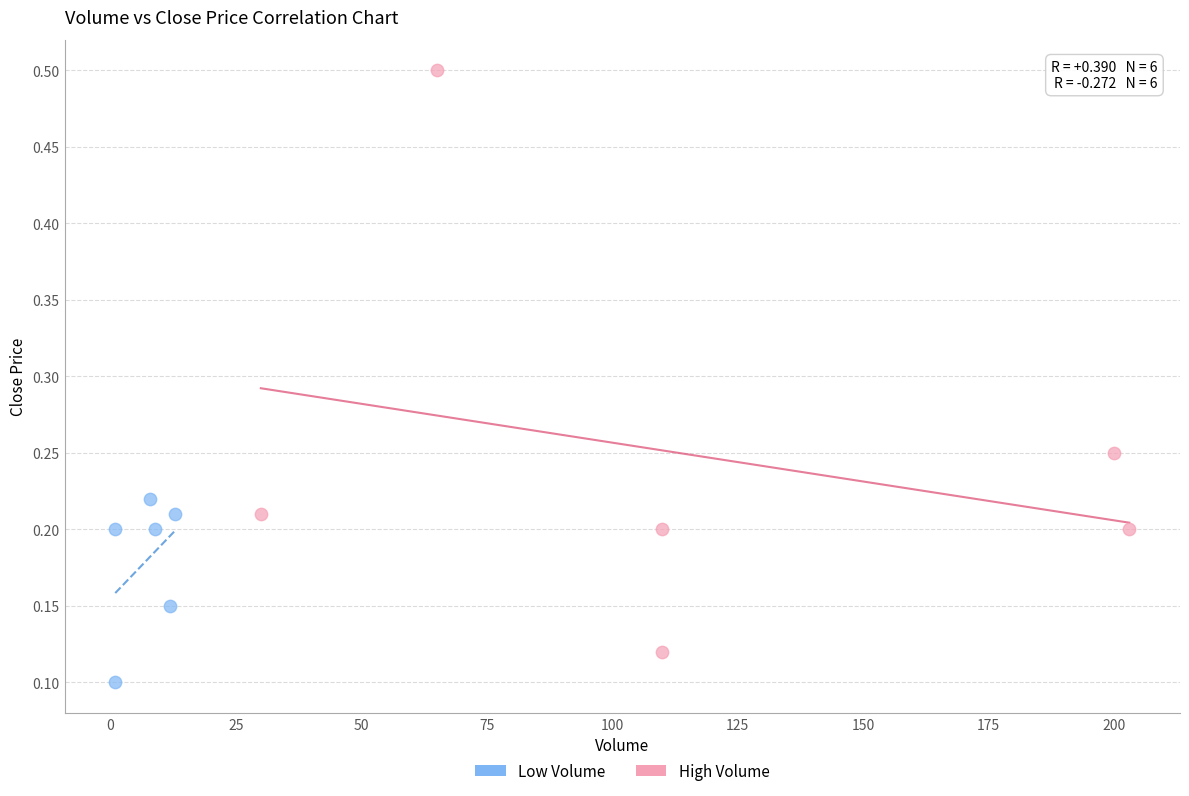

What are all the series names shown in the legend?

Low Volume, High Volume